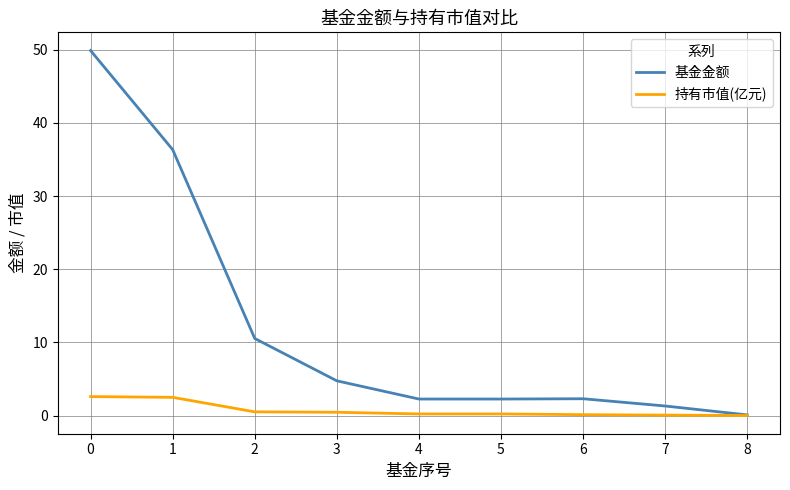

What is the difference between the 基金金额 values at 3 and 5?

2.5